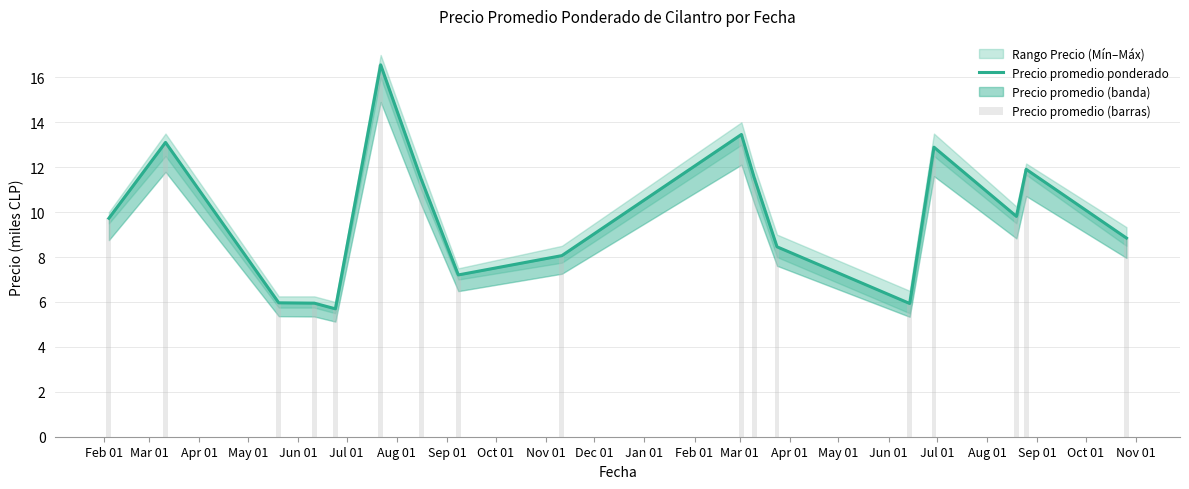

What is the total value across all series at Nov 01?

26.9